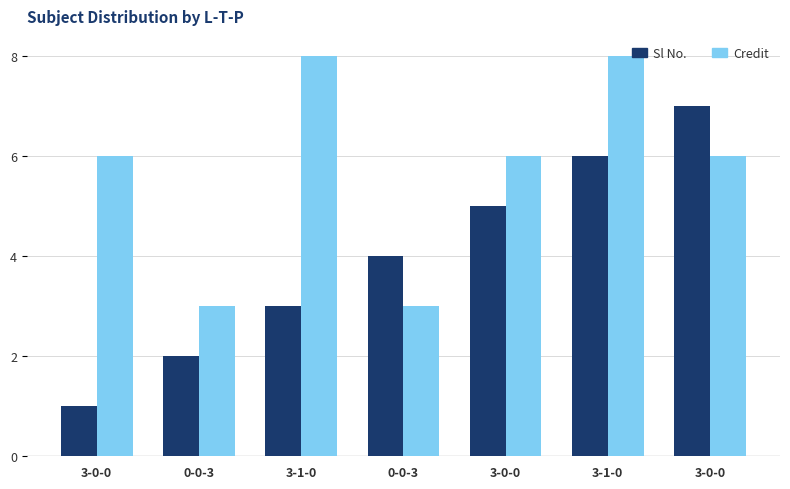

Which series has the largest total across all categories?

Credit